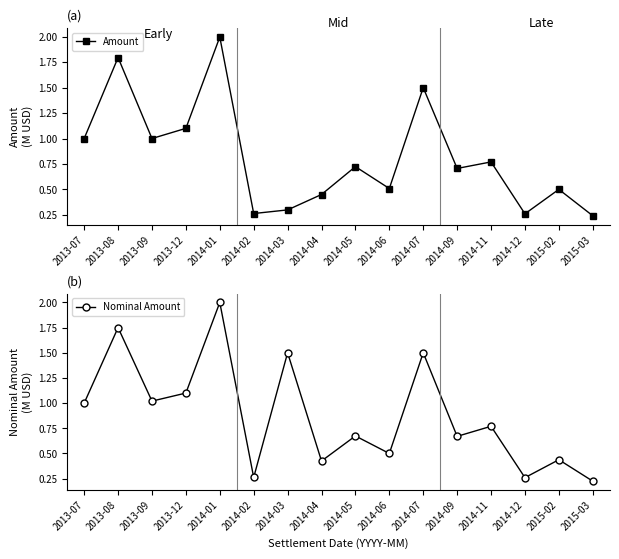

What is the greatest value displayed?

2.0